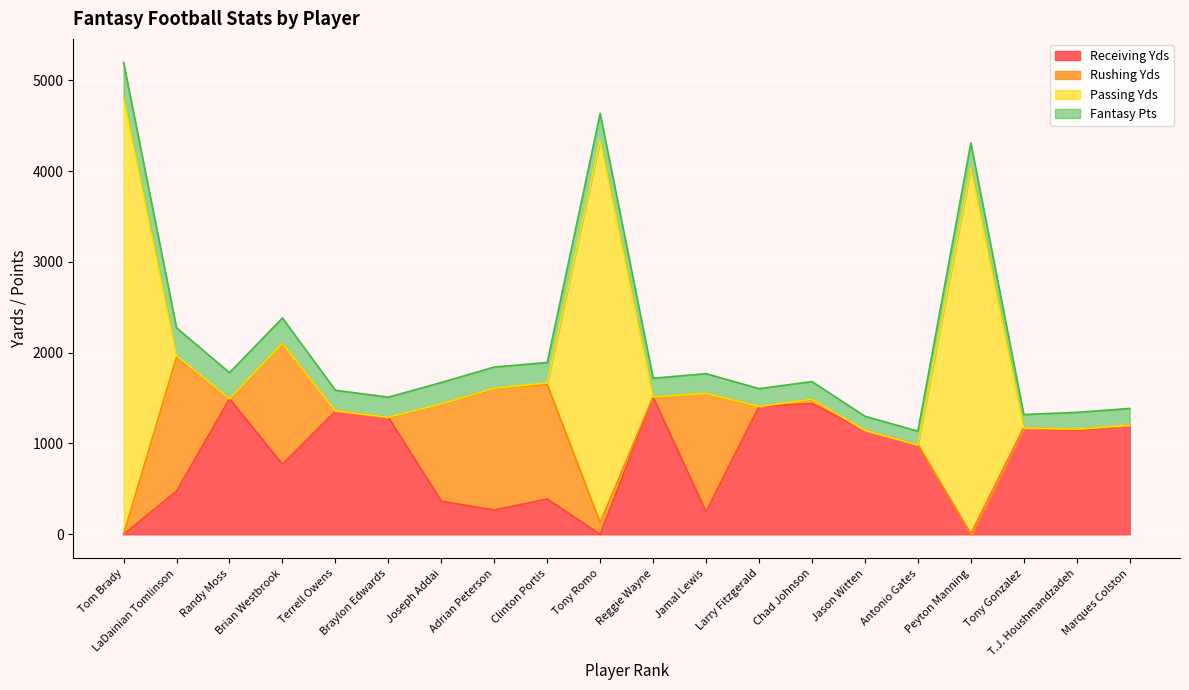

The Rushing Yds series shows 0 at Tony Gonzalez. True or false?

True